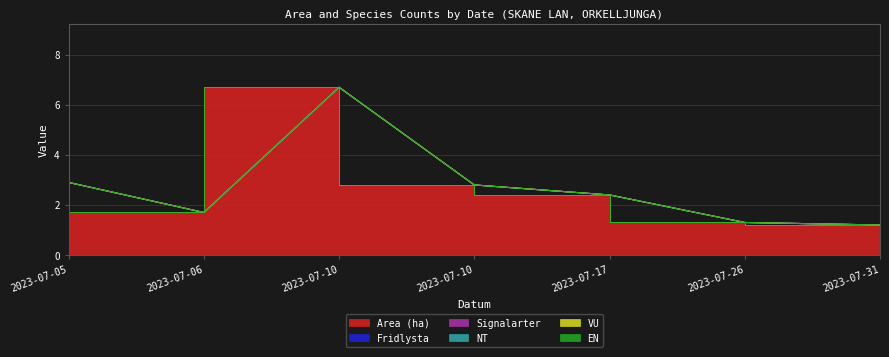

Does the chart display data point markers on the line(s)?

No